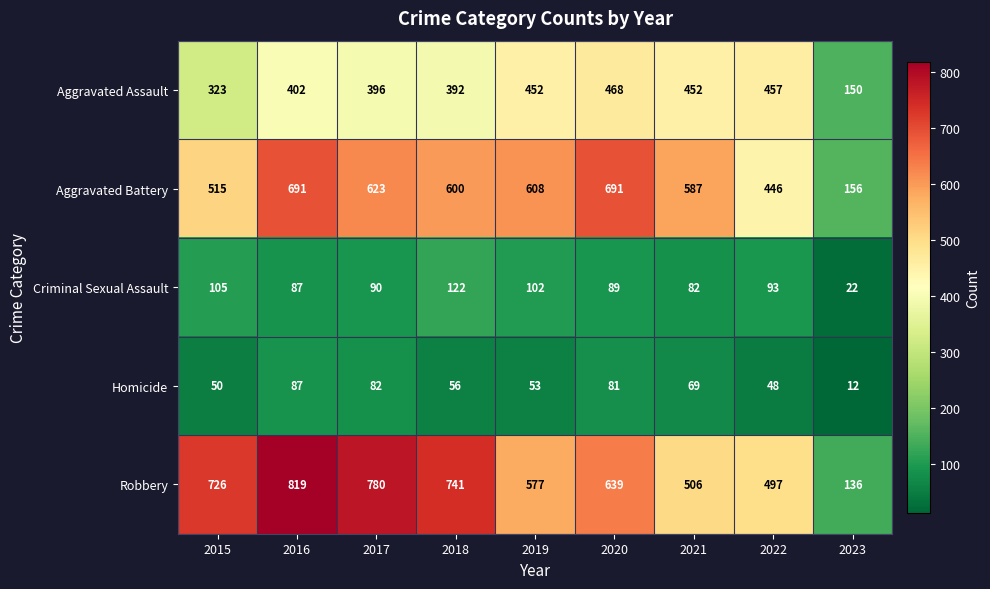

True or false: Aggravated Assault has a value of 729 at 2020.

False